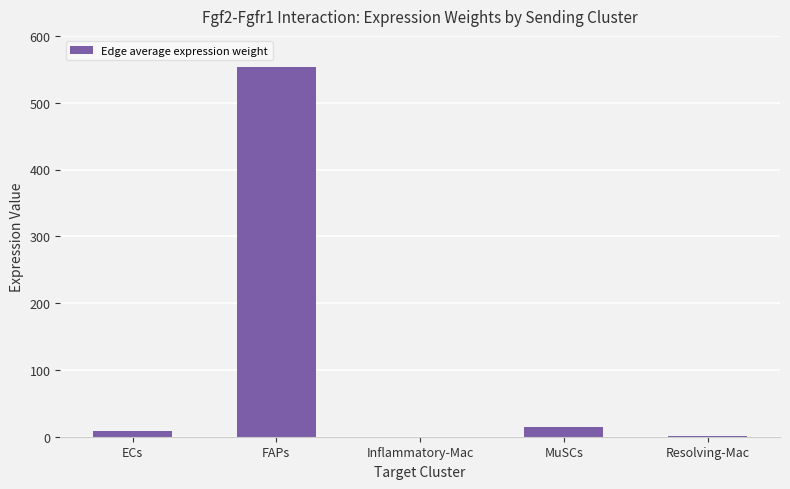

What is the difference between the values at Inflammatory-Mac and Resolving-Mac?

0.3